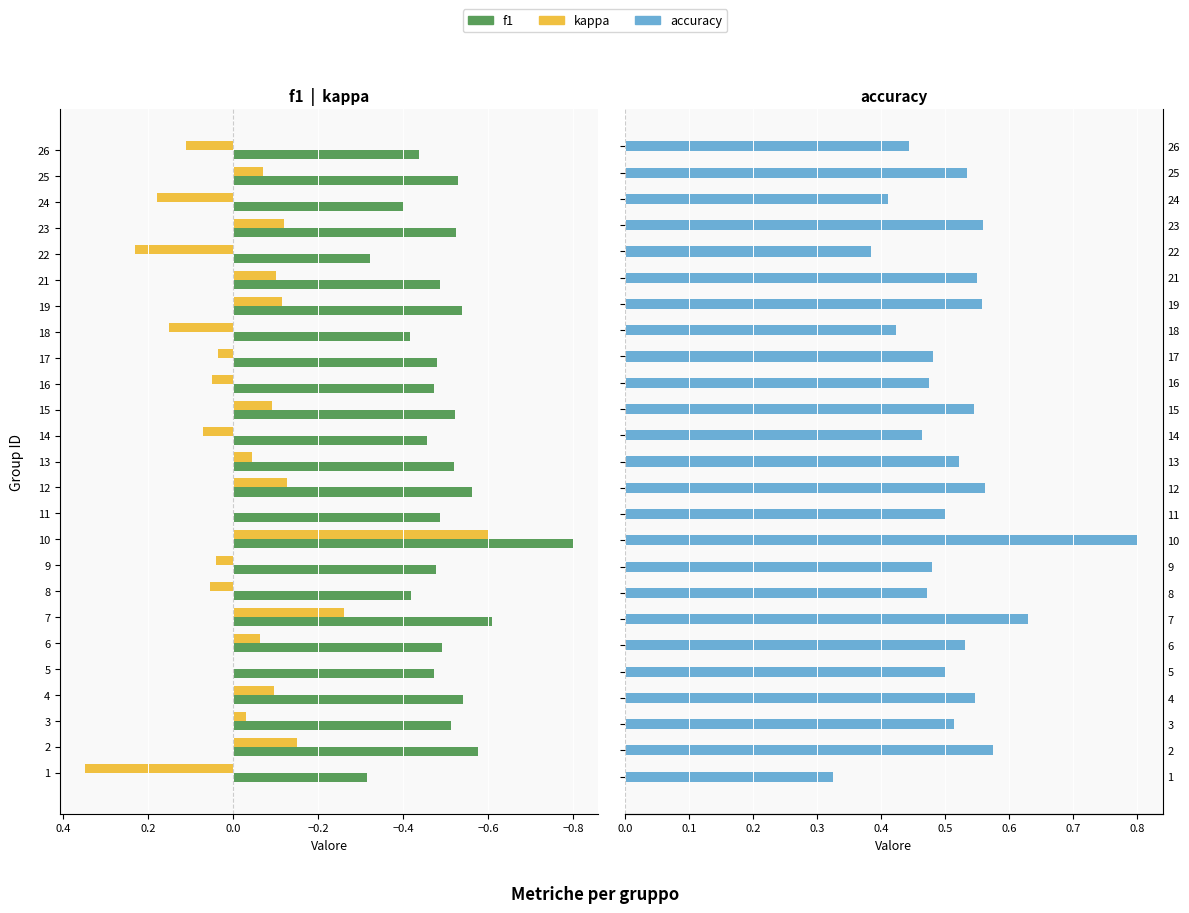

Does the chart contain any negative values?

Yes